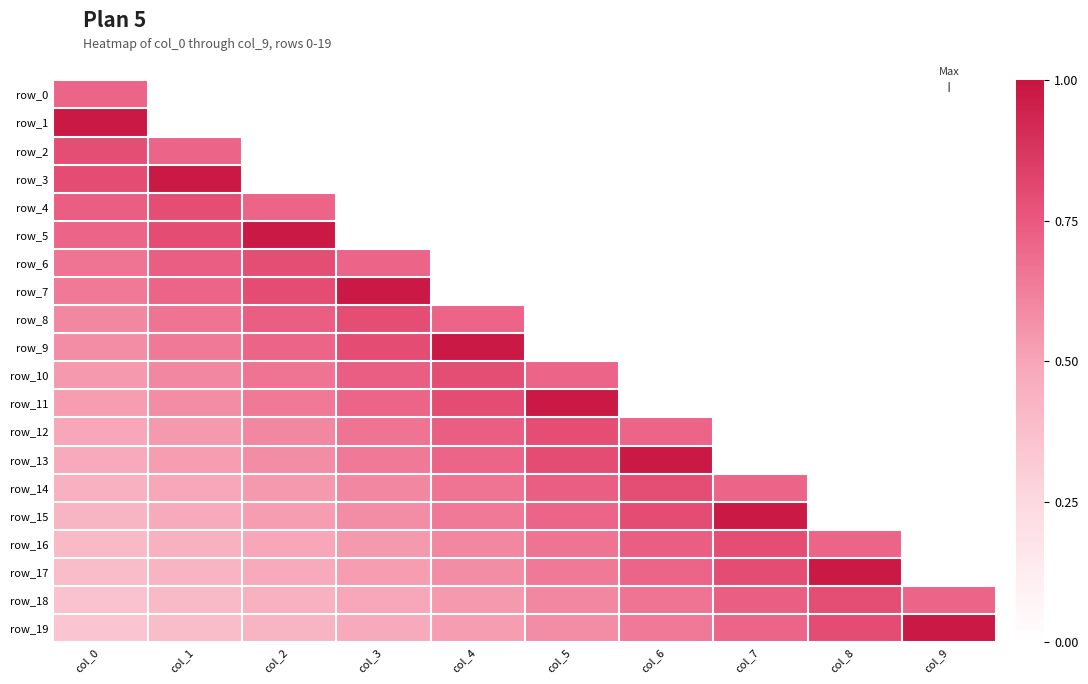

Which label corresponds to the largest value in the chart?

col_0